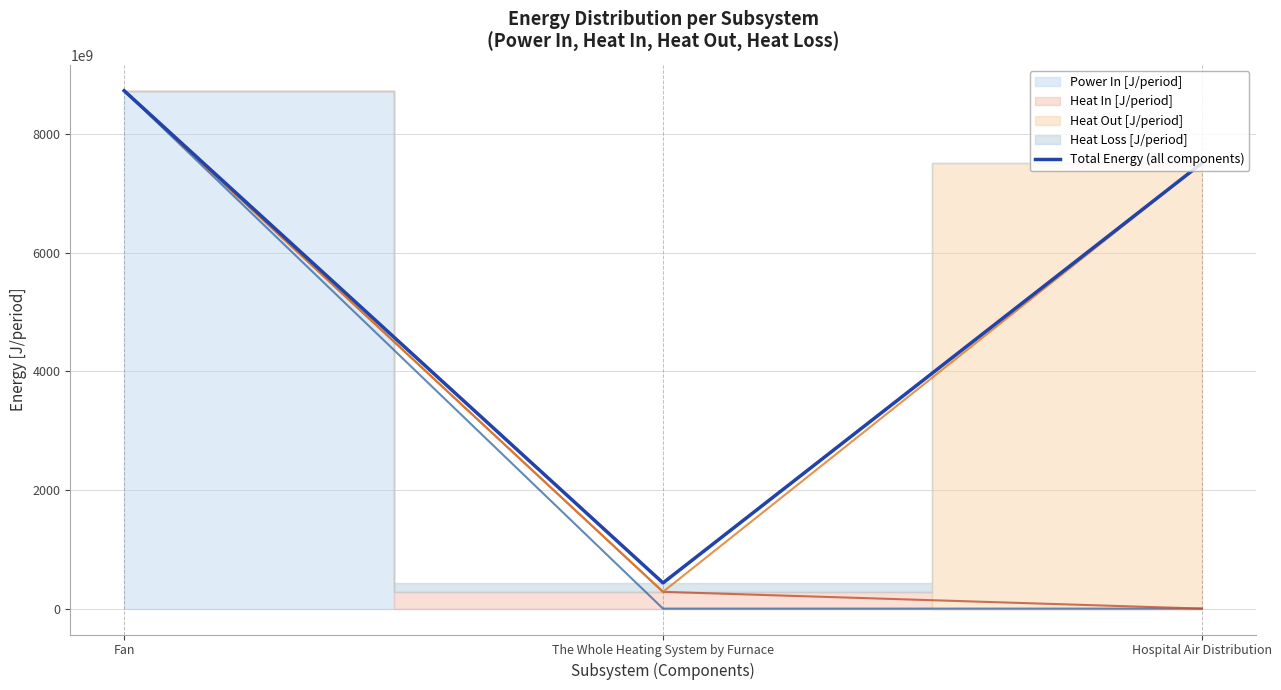

Which category has the highest value in the Total Energy (all components) series?

Fan